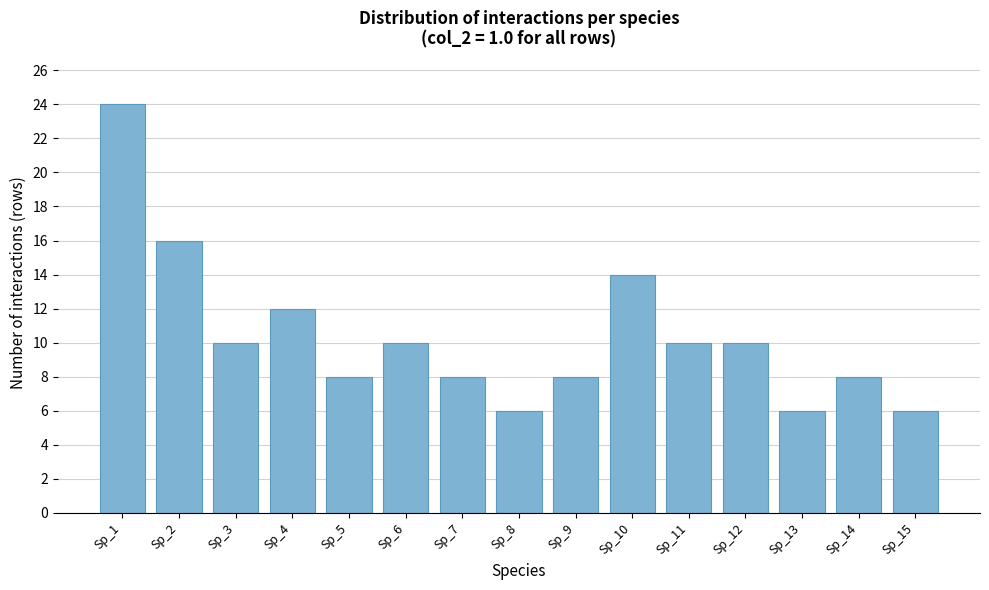

Reading left to right, list all the values displayed in this chart.

Sp_1=24	Sp_2=16	Sp_3=10	Sp_4=12	Sp_5=8	Sp_6=10	Sp_7=8	Sp_8=6	Sp_9=8	Sp_10=14	Sp_11=10	Sp_12=10	Sp_13=6	Sp_14=8	Sp_15=6